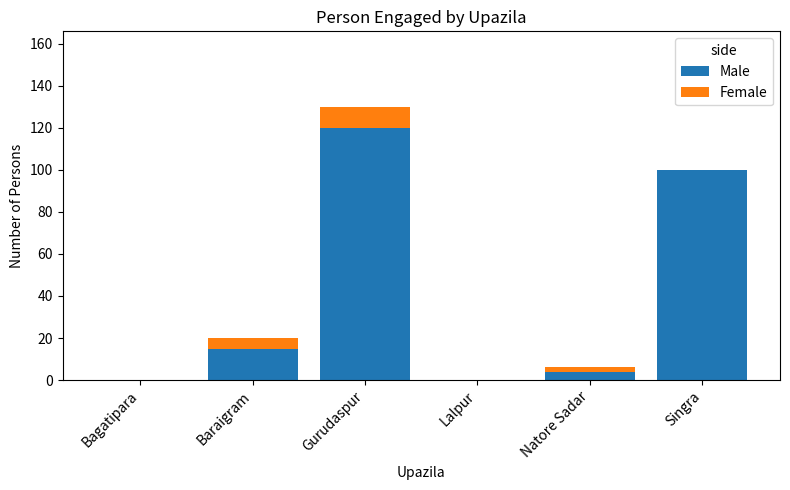

What is the maximum value for Male?

120